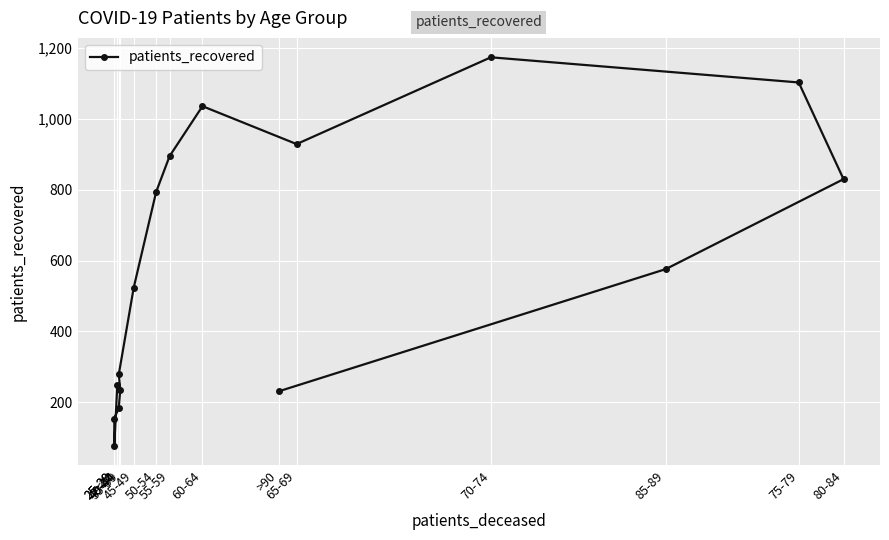

What is the difference between the maximum and second lowest values?

1020